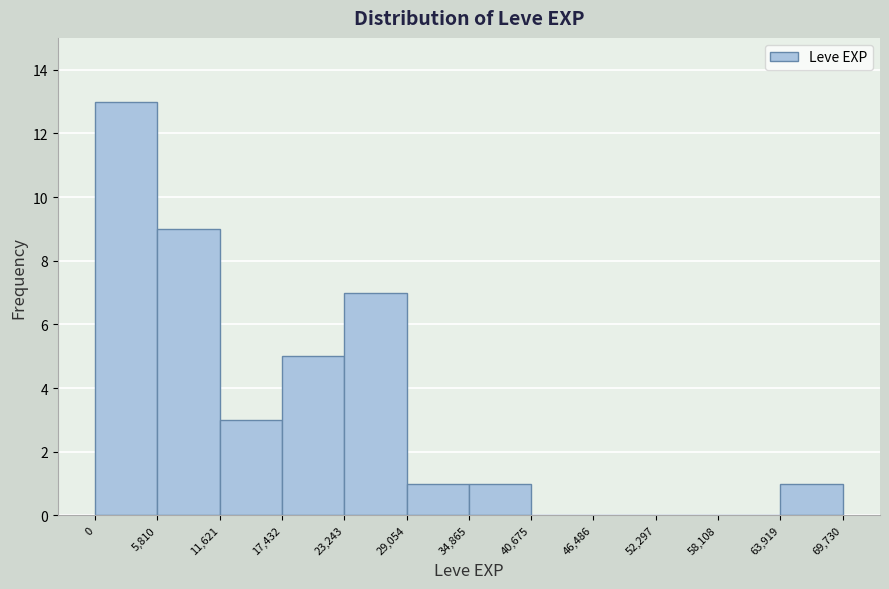

Reading left to right, transcribe this chart: for each bar, give the range it covers on the x-axis and its height. The values are not printed on the chart, so give them approximately, as read against the axis.

0 to 5,810: 13
5,810 to 11,621: 9
11,621 to 17,432: 3
17,432 to 23,243: 5
23,243 to 29,054: 7
29,054 to 34,865: 1
34,865 to 40,675: 1
40,675 to 46,486: 0
46,486 to 52,297: 0
52,297 to 58,108: 0
58,108 to 63,919: 0
63,919 to 69,730: 1